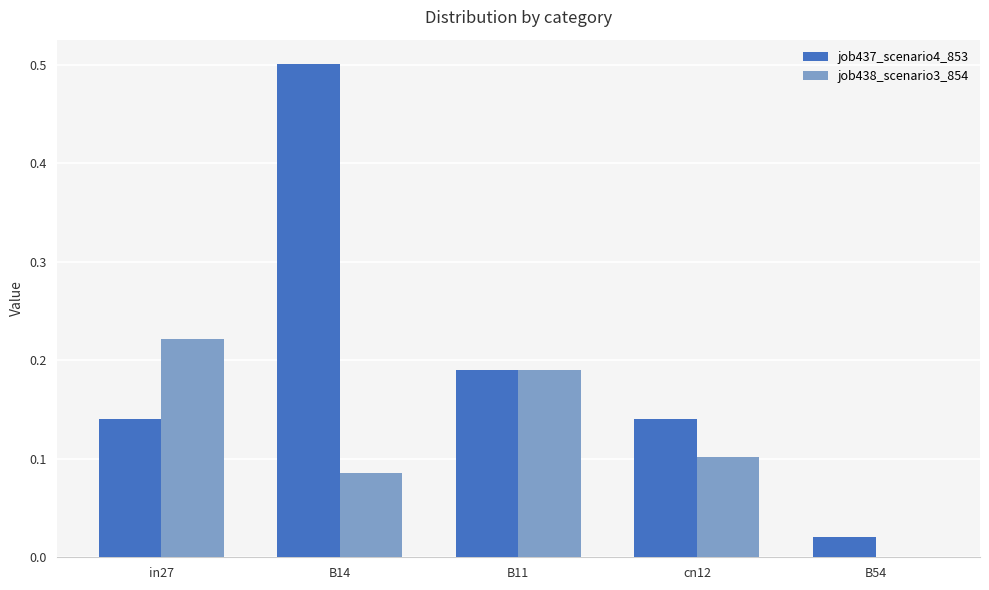

At which category is the sum across all series the highest?

B14